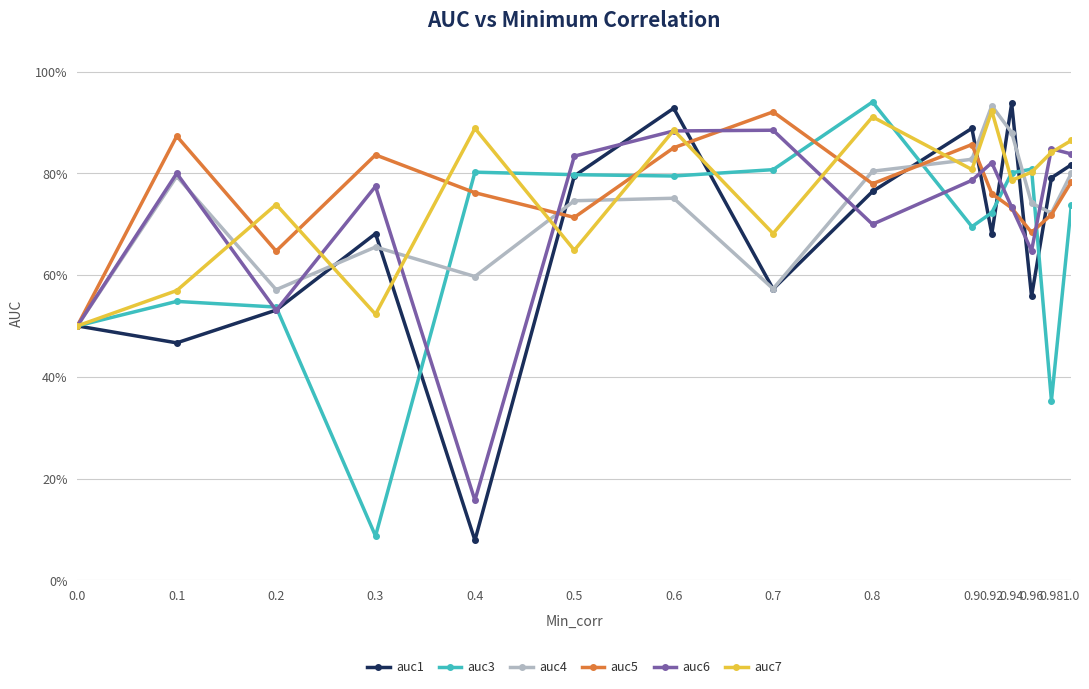

Does the chart have visible grid lines?

Yes